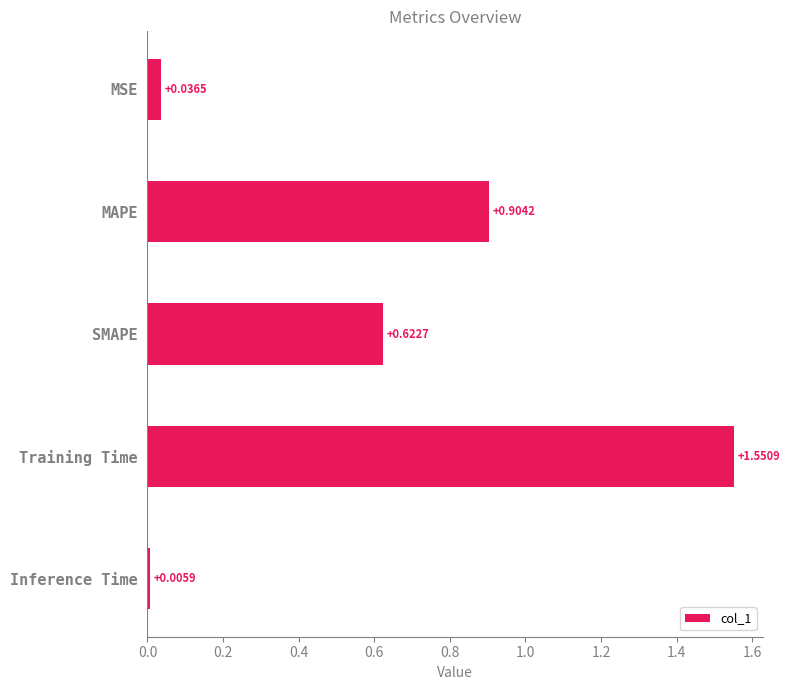

List the labels in order of value, smallest first.

Inference Time, MSE, SMAPE, MAPE, Training Time